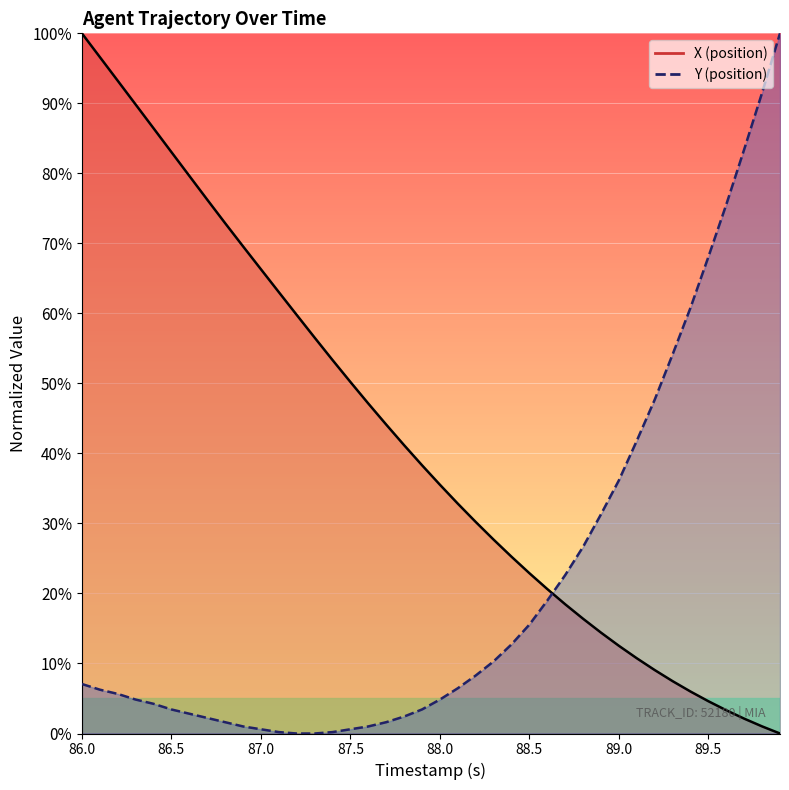

What is the total value across all series at 87.3?

56.5